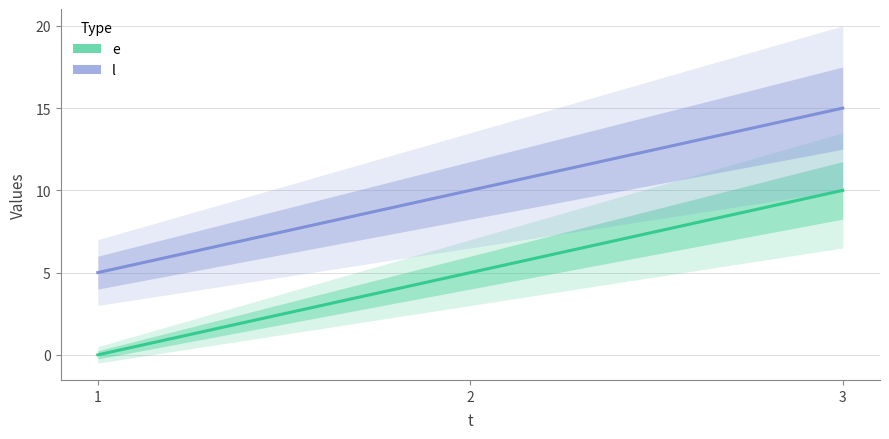

Rank the categories by l value from lowest to highest.

1, 2, 3